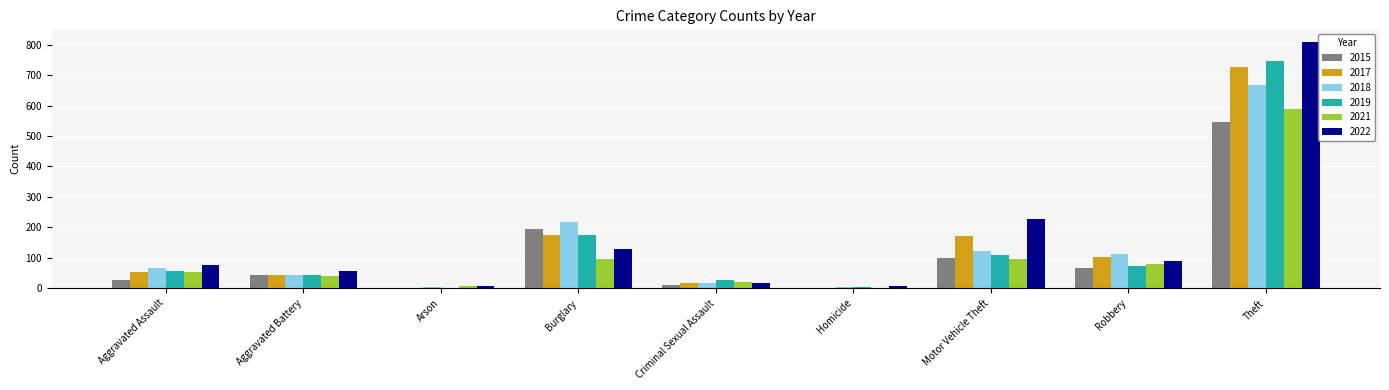

What is the sum of the 2022 values at Robbery and Aggravated Battery?

148